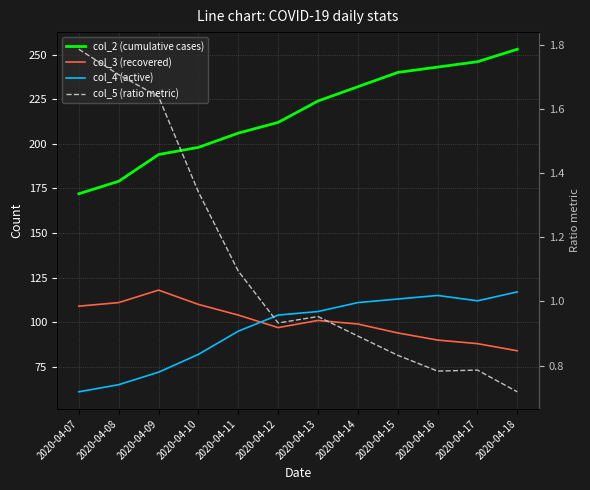

How many series are shown in this chart?

4